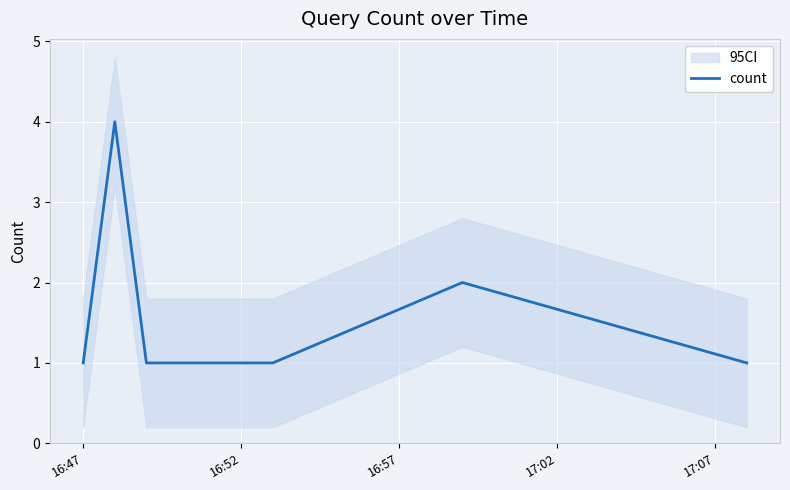

What is the maximum value for count?

4